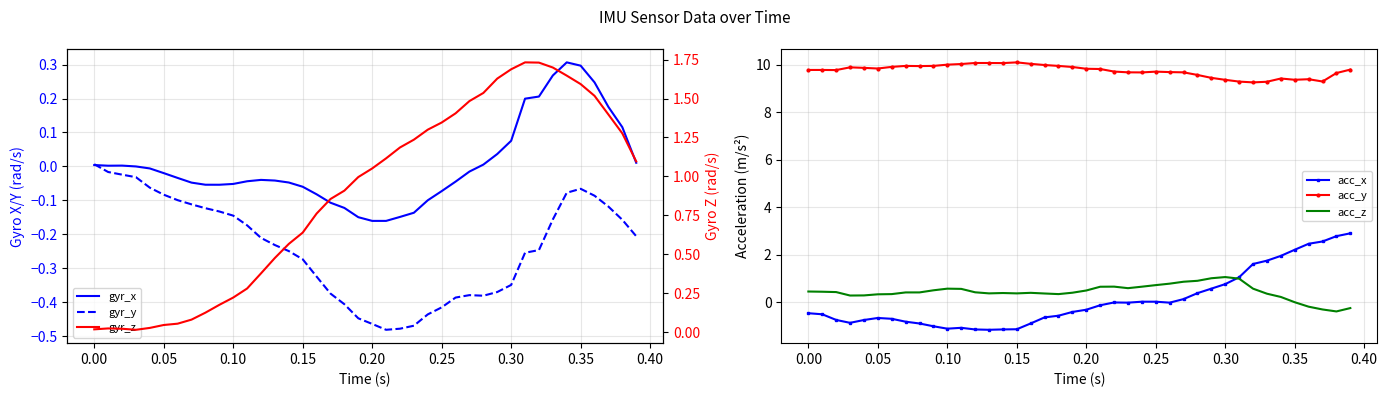

True or false: acc_y and acc_z intersect in this chart.

False